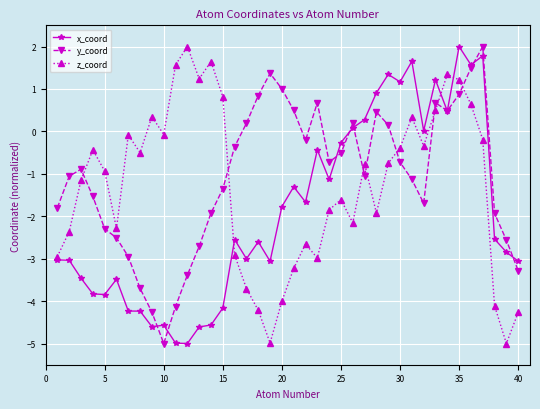

How many lines are shown in the chart?

3